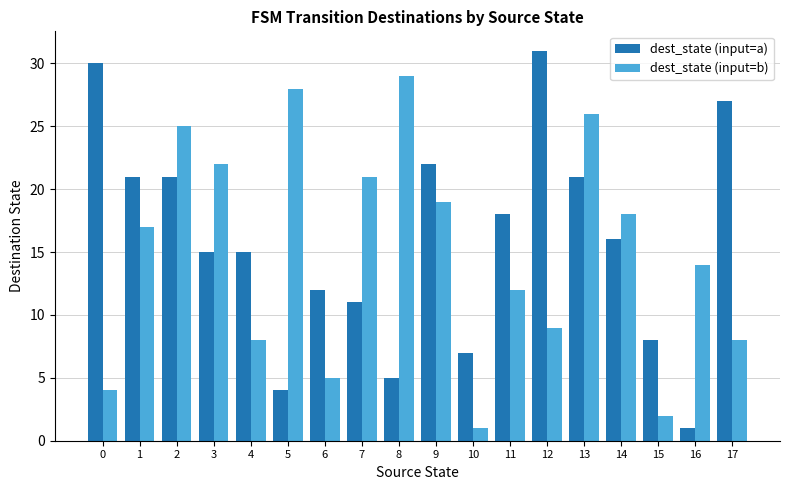

At which category is the sum across all series the highest?

13